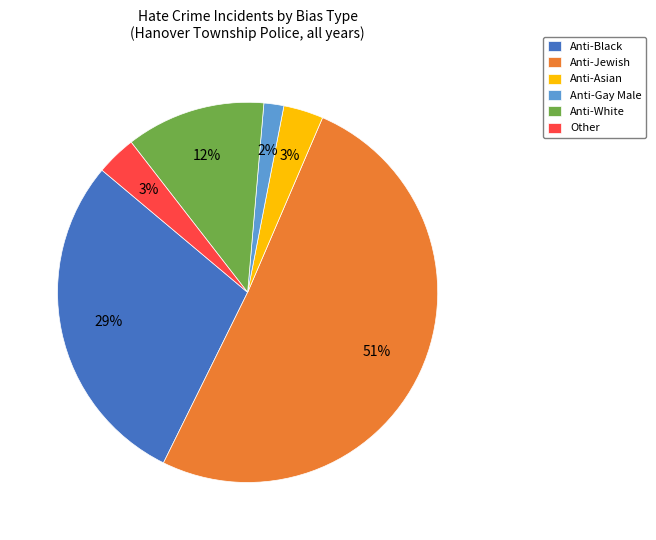

Approximately how many times larger is the value at Anti-Asian compared to Anti-Jewish?

0.1